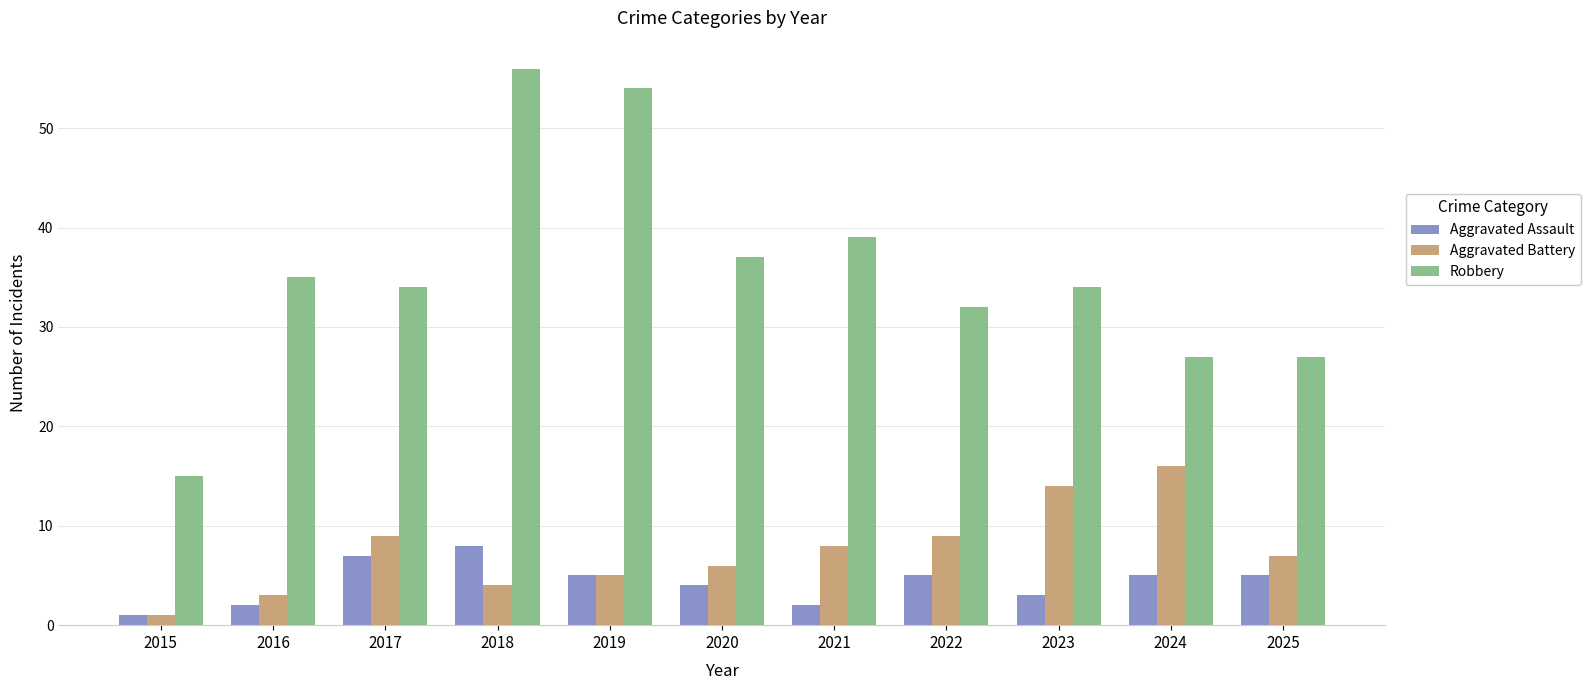

What is the sum of the Aggravated Assault values at 2016 and 2022?

7